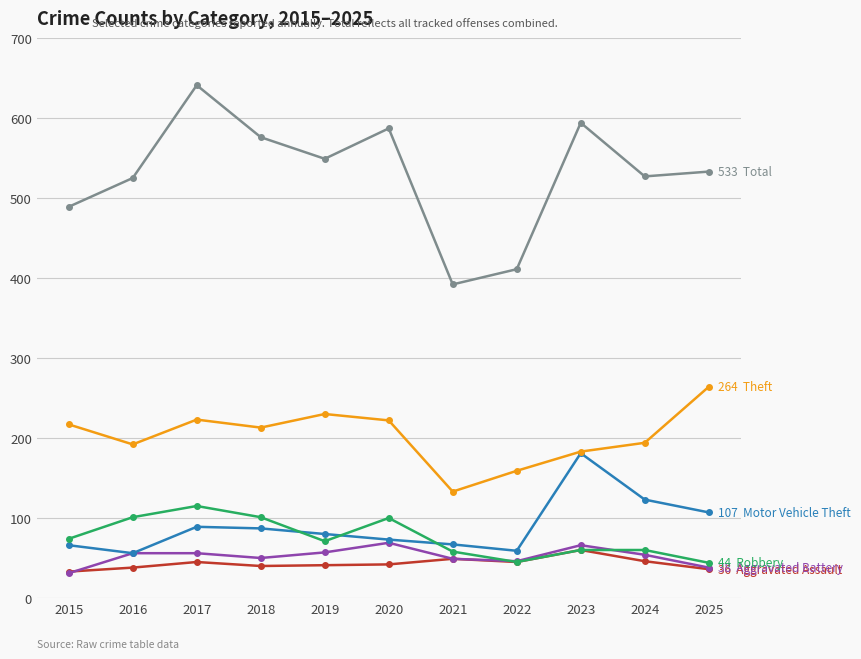

What is the minimum value shown in the chart?

31